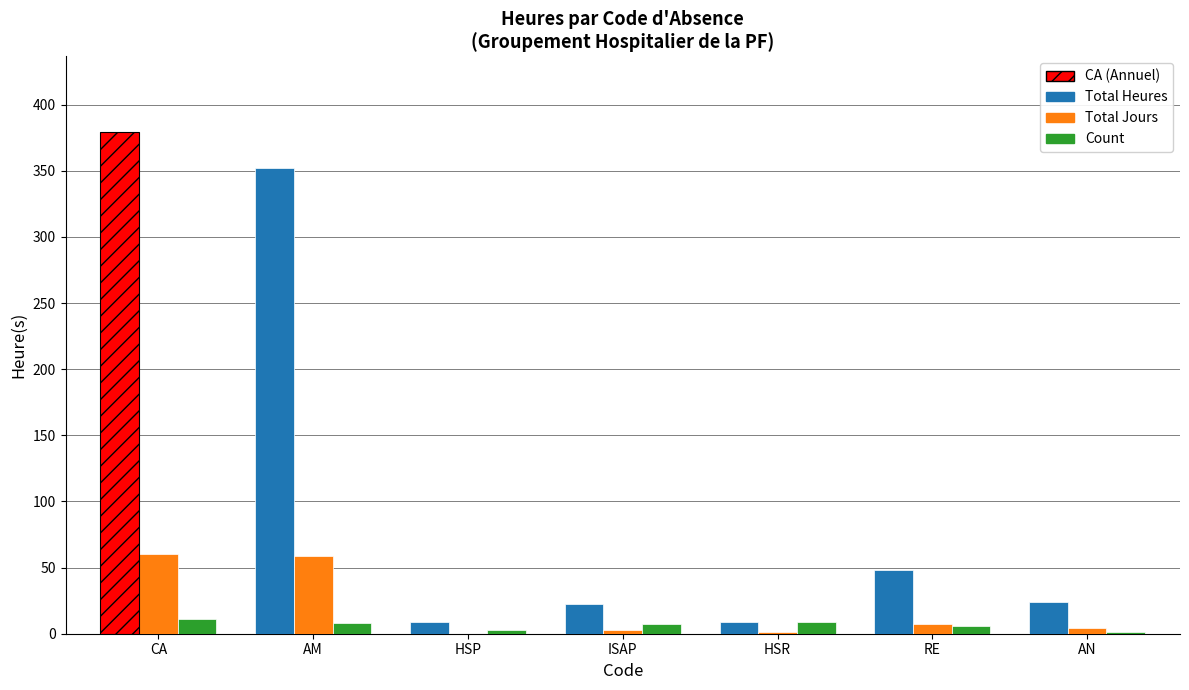

How many bars are there in total?

21